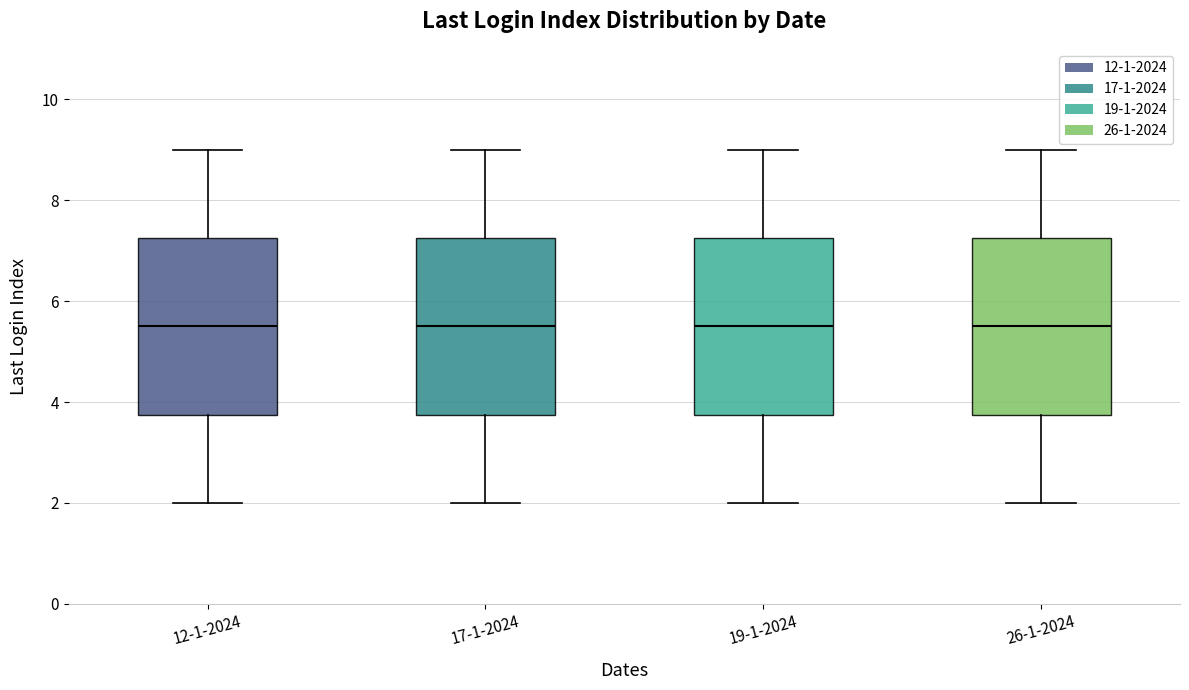

Where is the lower edge of the box for 26-1-2024 on the y-axis? The values are not printed on the chart, so give them approximately, as read against the axis.

3.8